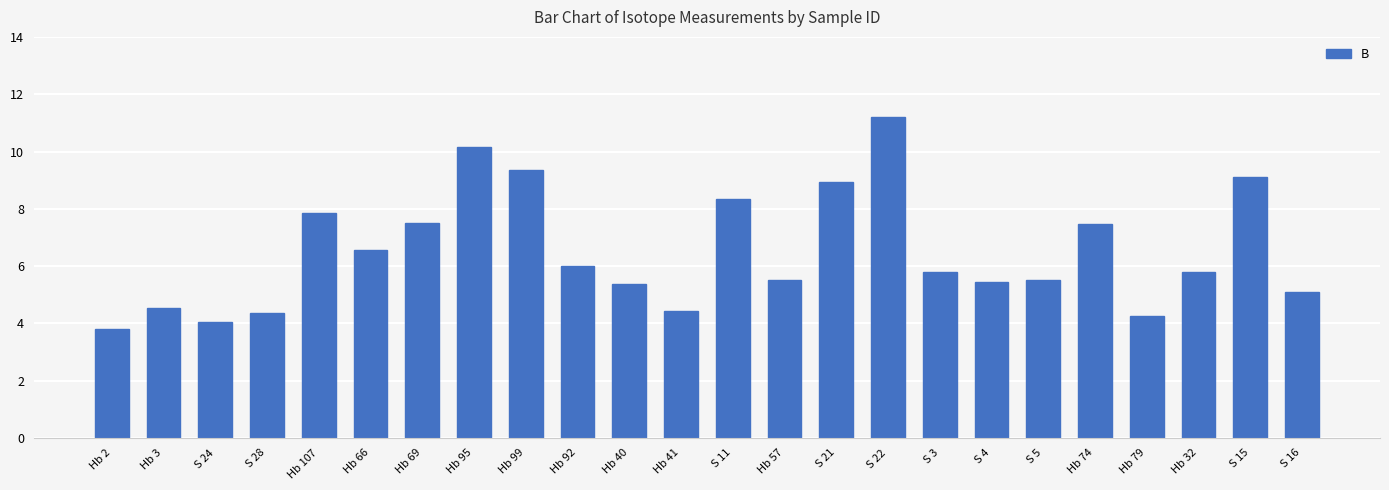

Which label corresponds to the largest value in the chart?

S 22